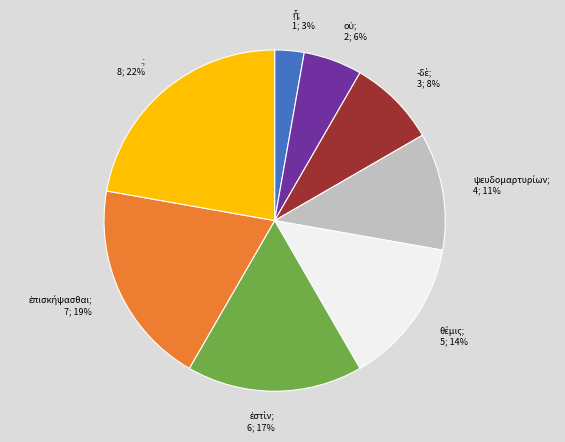

To the nearest percent, what is the average slice percentage?

12%